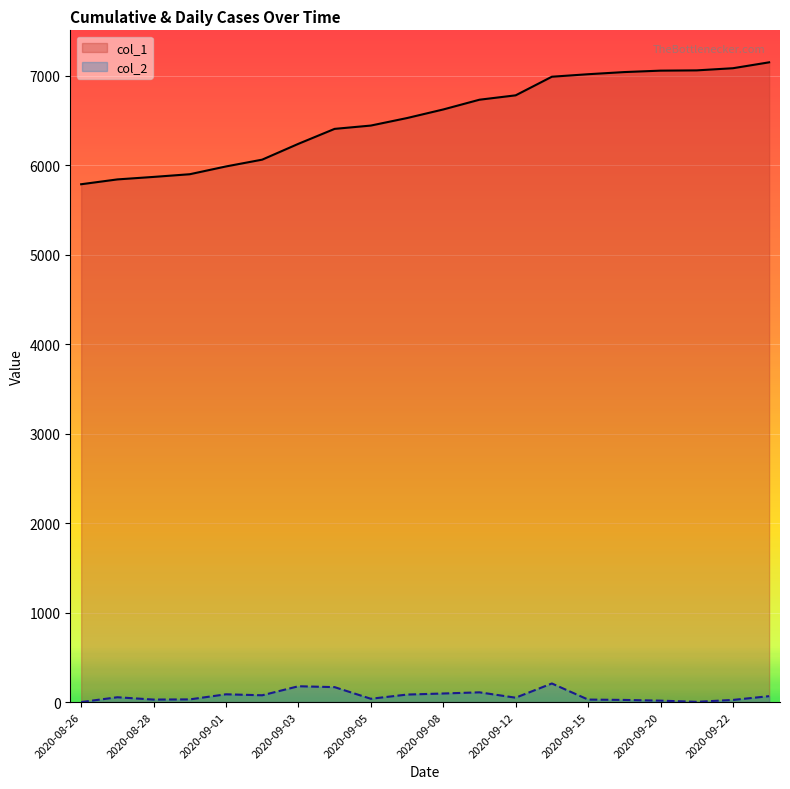

Which series has the largest total across all categories?

col_1